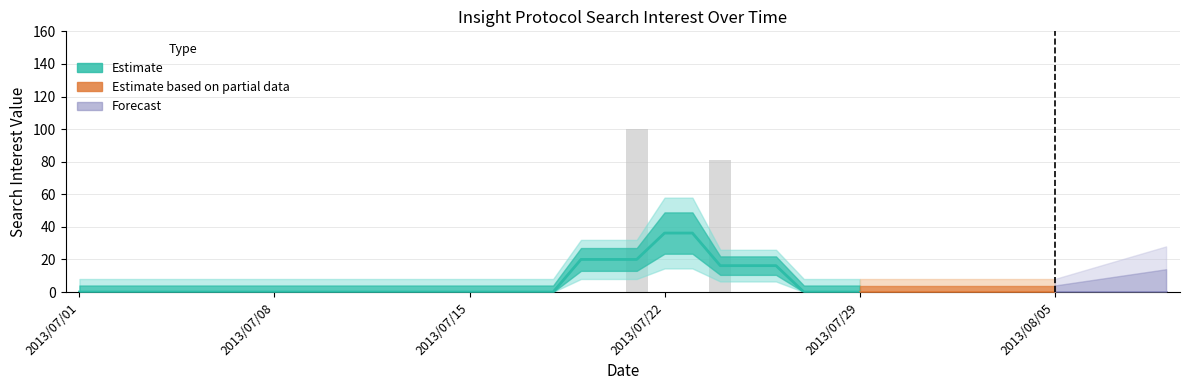

What is the difference between the second highest and minimum values?

81